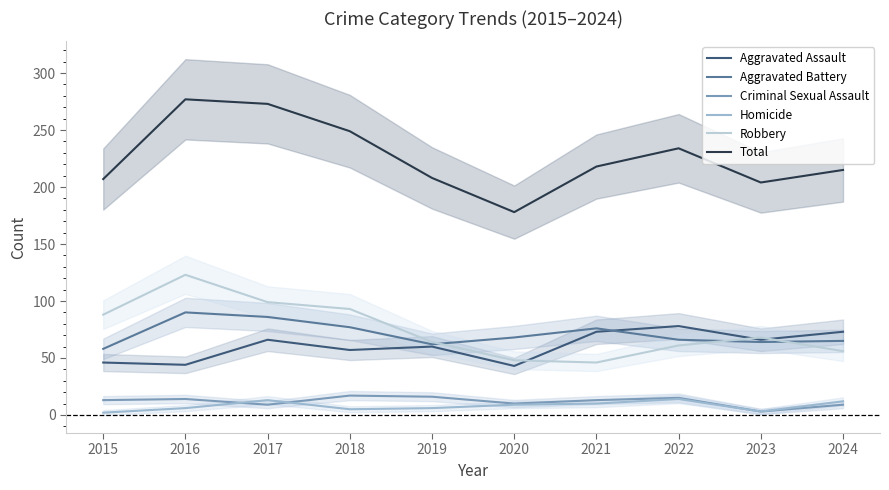

At how many categories does at least one series exceed 271?

2